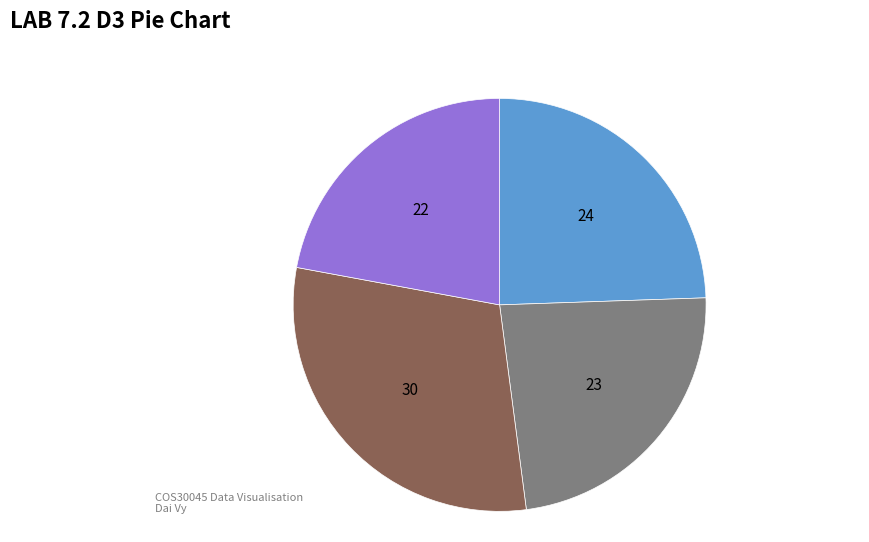

Does any single category account for the majority?

No